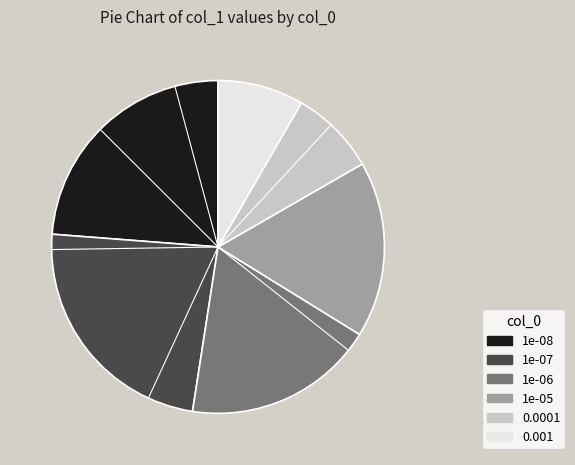

Is 1e-07 the majority of the pie?

No